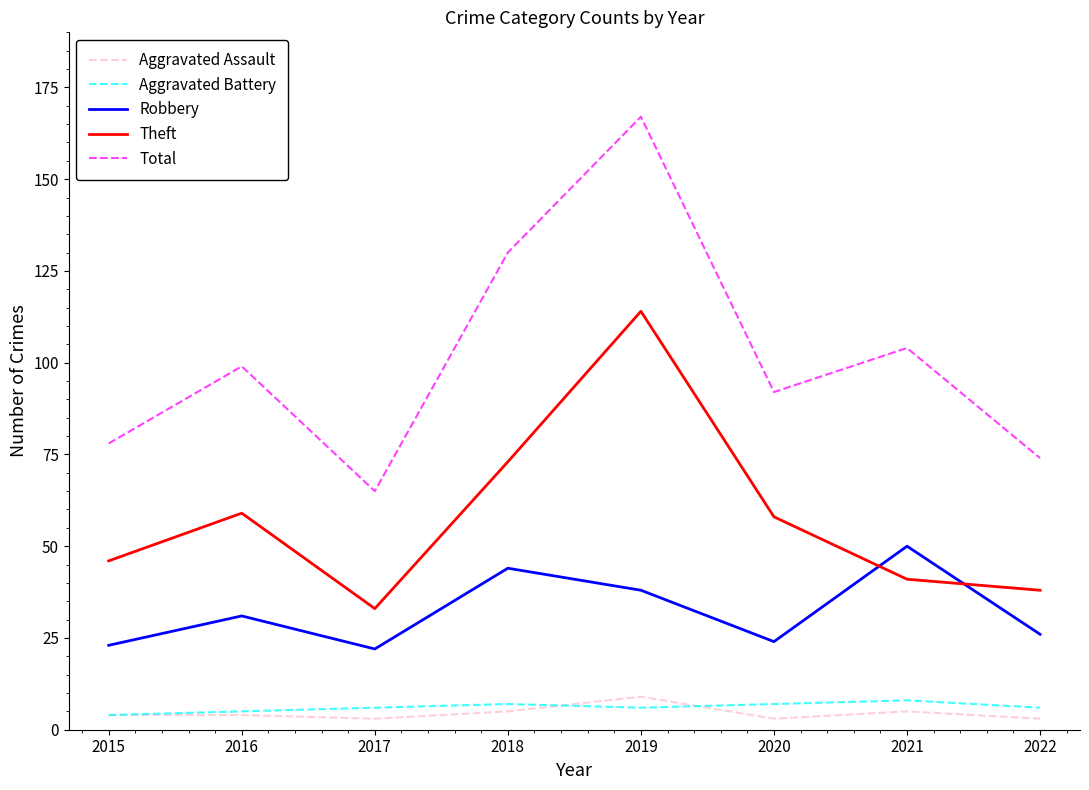

What is the maximum value for Aggravated Battery?

8